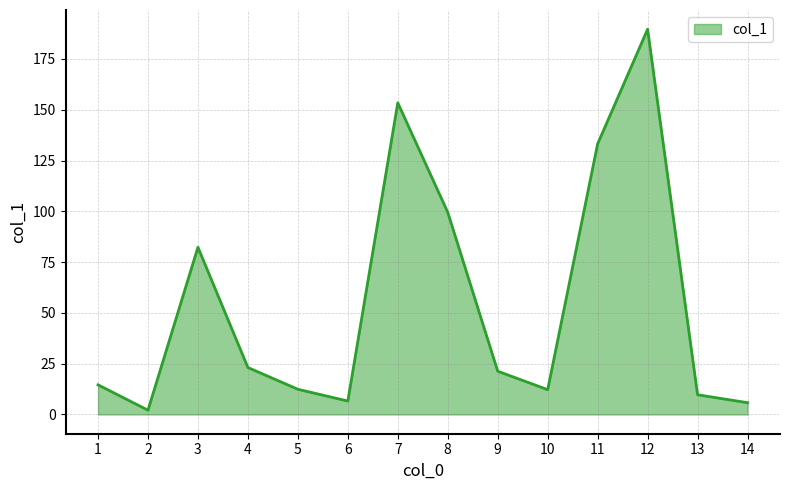

Is it true that the value at 7 is 37.6?

False